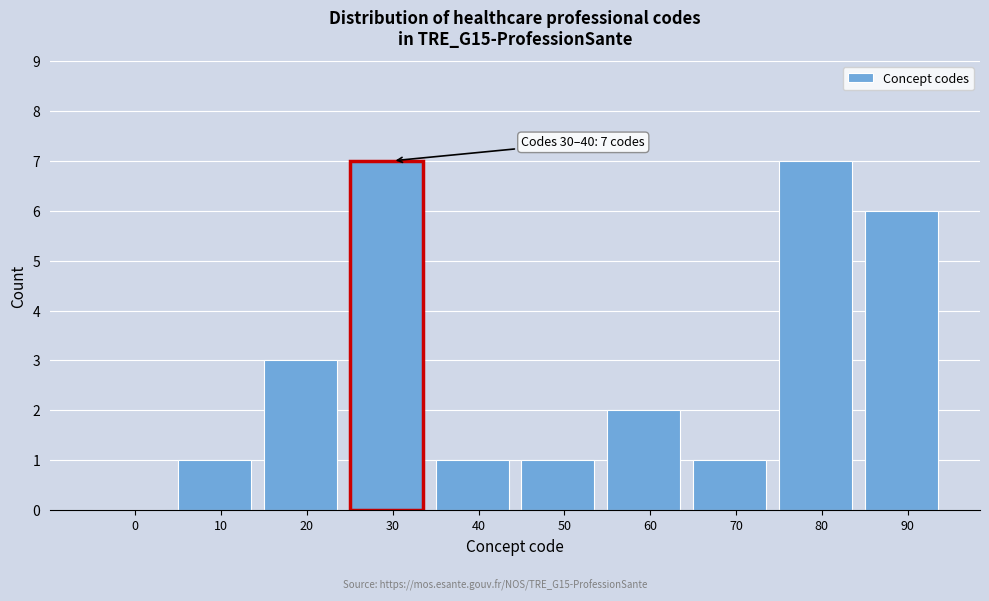

Reading left to right, what are all the values shown in this chart?

0=0	10=1	20=3	30=7	40=1	50=1	60=2	70=1	80=7	90=6